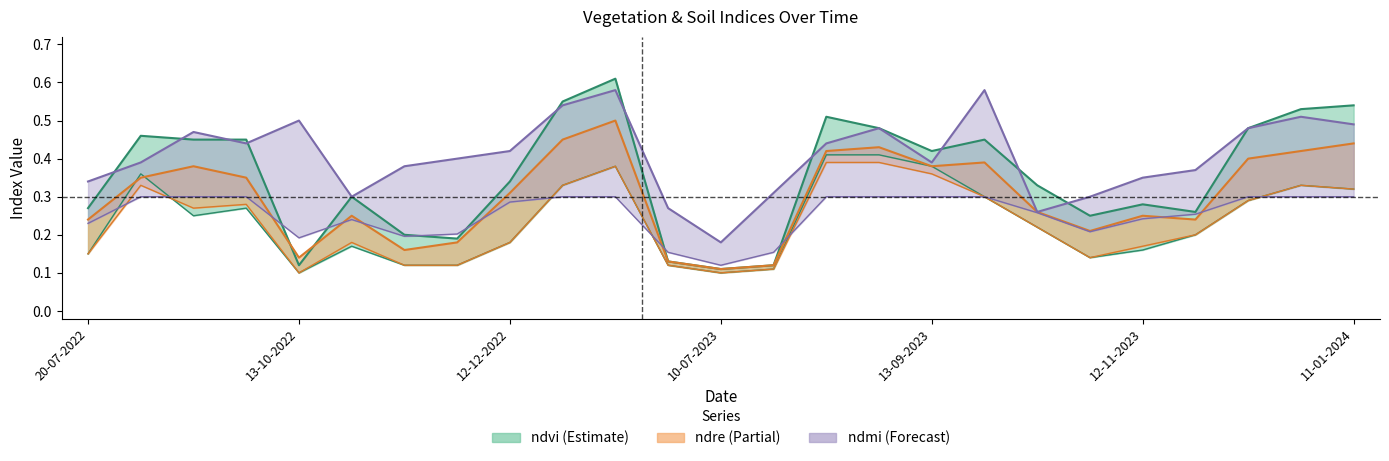

What is the spread (max minus min) of values at 11-01-2024?

0.2